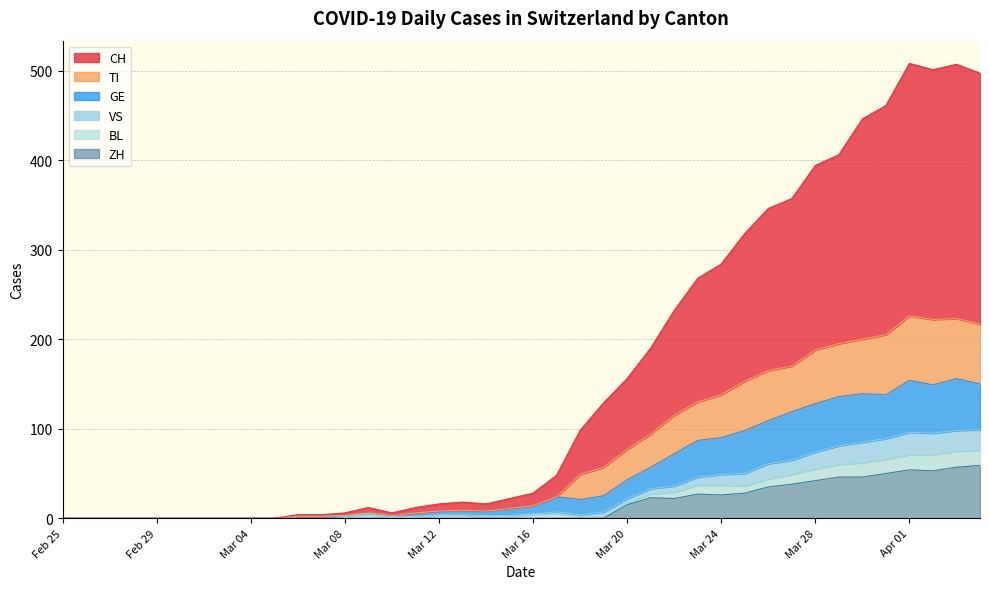

Is it true that ZH equals 0 at Feb 25?

True